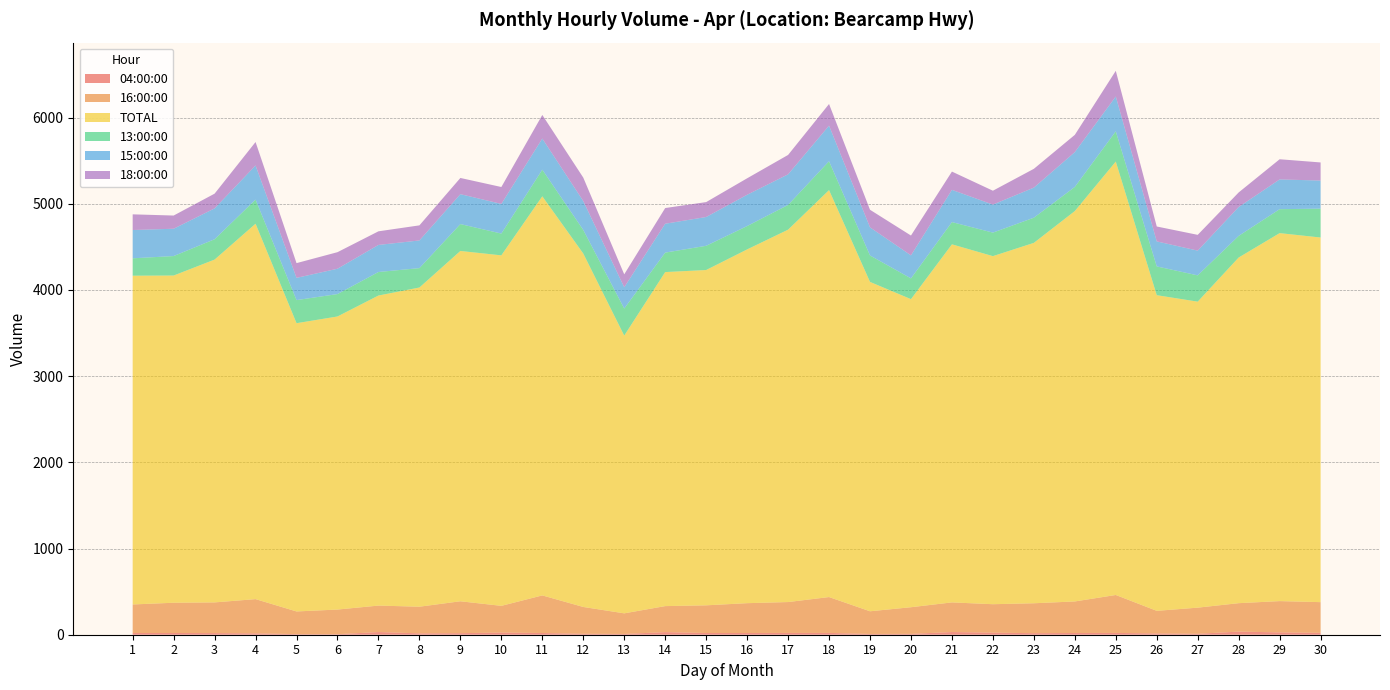

Reading left to right, what are all the values shown in this chart?

04:00:00: 1=20	2=20	3=19	4=16	5=7	6=6	7=31	8=16	9=18	10=25	11=20	12=11	13=9	14=30	15=20	16=20	17=21	18=21	19=9	20=10	21=31	22=24	23=18	24=20	25=21	26=15	27=11	28=36	29=27	30=22
16:00:00: 1=331	2=351	3=356	4=397	5=263	6=286	7=307	8=309	9=370	10=310	11=436	12=311	13=239	14=302	15=321	16=346	17=358	18=416	19=263	20=309	21=344	22=330	23=347	24=366	25=440	26=262	27=303	28=330	29=363	30=356
TOTAL: 1=3814	2=3796	3=3977	4=4355	5=3344	6=3400	7=3597	8=3703	9=4064	10=4066	11=4630	12=4100	13=3222	14=3875	15=3890	16=4104	17=4320	18=4721	19=3821	20=3574	21=4154	22=4038	23=4181	24=4529	25=5028	26=3662	27=3550	28=4010	29=4269	30=4230
13:00:00: 1=202	2=226	3=236	4=280	5=268	6=260	7=273	8=225	9=312	10=253	11=309	12=274	13=314	14=226	15=281	16=271	17=287	18=335	19=307	20=241	21=258	22=273	23=292	24=280	25=351	26=334	27=305	28=251	29=278	30=335
15:00:00: 1=328	2=317	3=358	4=396	5=258	6=294	7=314	8=321	9=347	10=344	11=361	12=335	13=247	14=335	15=334	16=363	17=355	18=413	19=326	20=267	21=374	22=325	23=349	24=404	25=404	26=290	27=287	28=335	29=345	30=326
18:00:00: 1=182	2=153	3=171	4=272	5=171	6=192	7=158	8=175	9=188	10=196	11=274	12=272	13=150	14=182	15=173	16=191	17=225	18=251	19=204	20=230	21=212	22=161	23=218	24=200	25=298	26=173	27=183	28=169	29=234	30=210